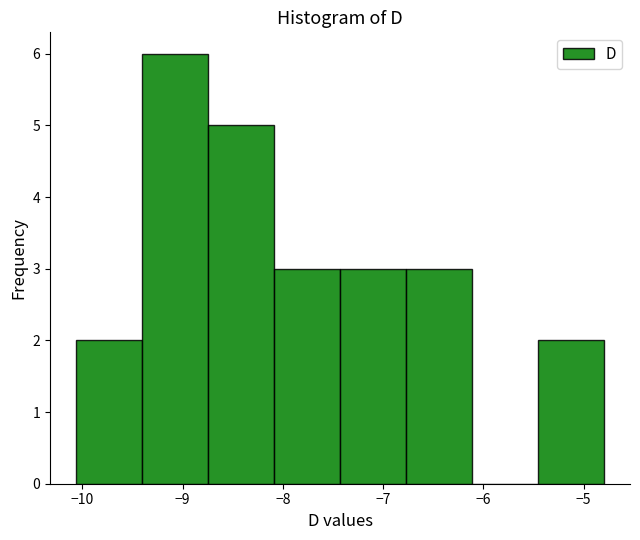

Which range on the x-axis has the tallest bar?

-9.4 to -8.7